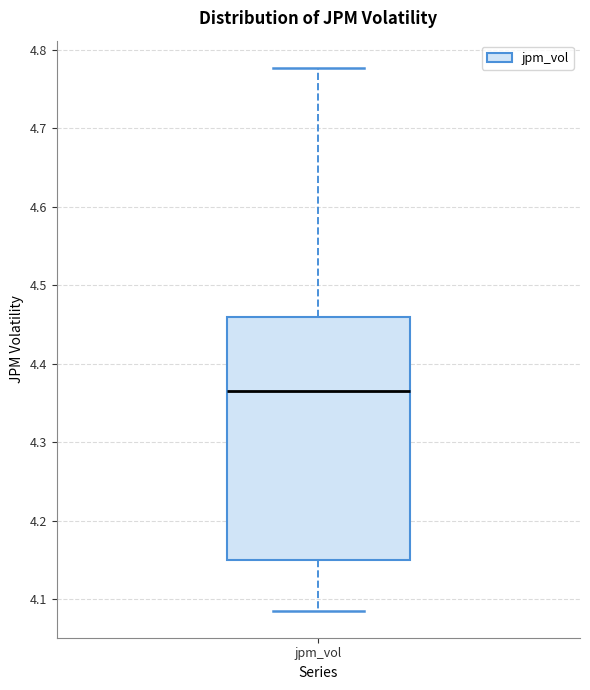

Read this box plot against the y-axis: the position of the median line, the range covered by the box, and the ends of both whiskers. The values are not printed on the chart, so give them approximately, as read against the axis.

median 4.37, box 4.15 to 4.46, whiskers 4.09 to 4.78